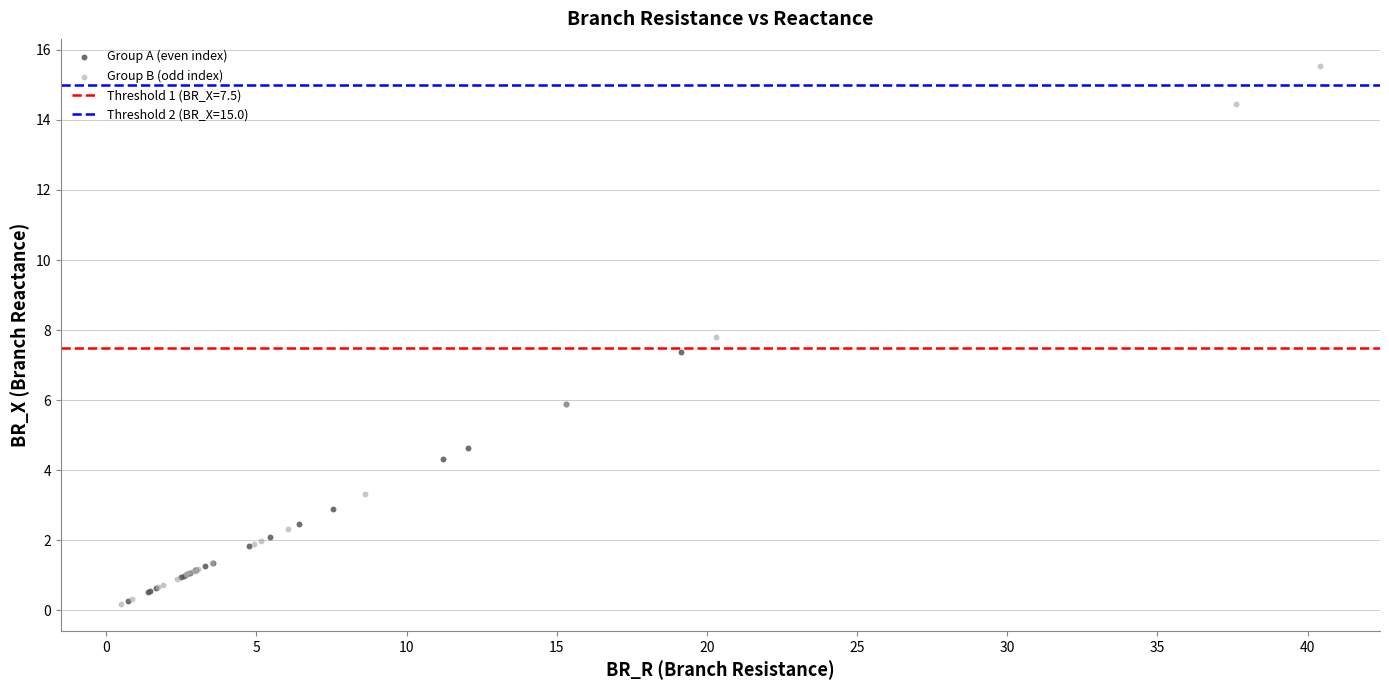

Which series reaches the maximum Y coordinate?

Group B (odd index)